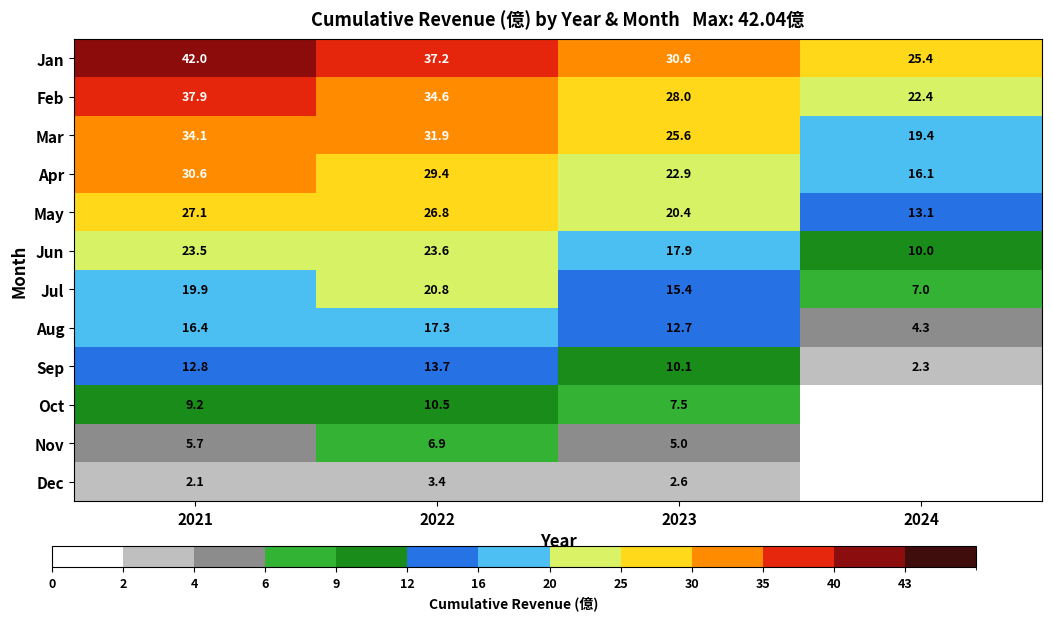

At 2022, list the series in order from smallest to largest.

Dec, Nov, Oct, Sep, Aug, Jul, Jun, May, Apr, Mar, Feb, Jan